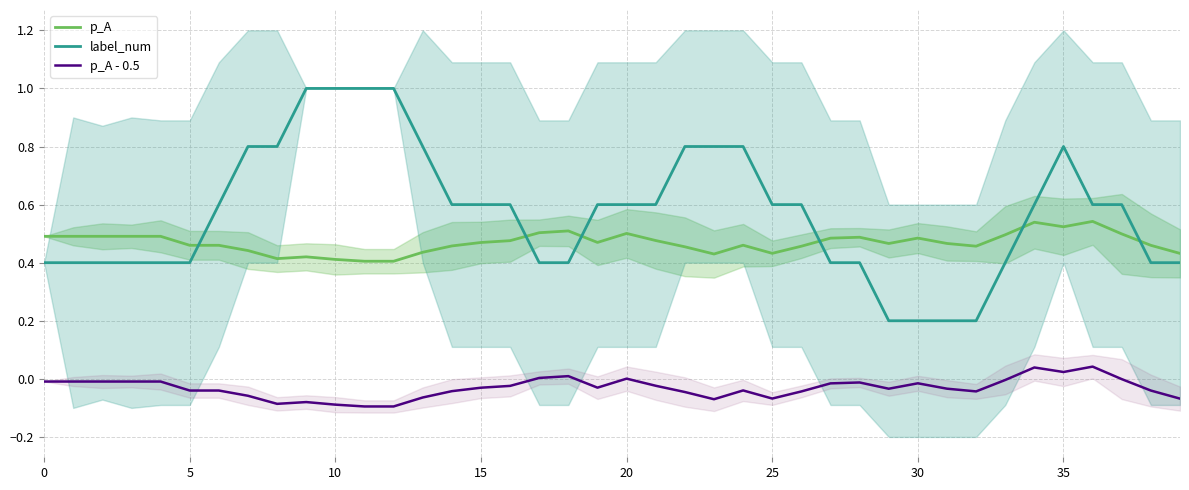

Rank the series at 27 from lowest to highest value.

p_A - 0.5, label_num, p_A